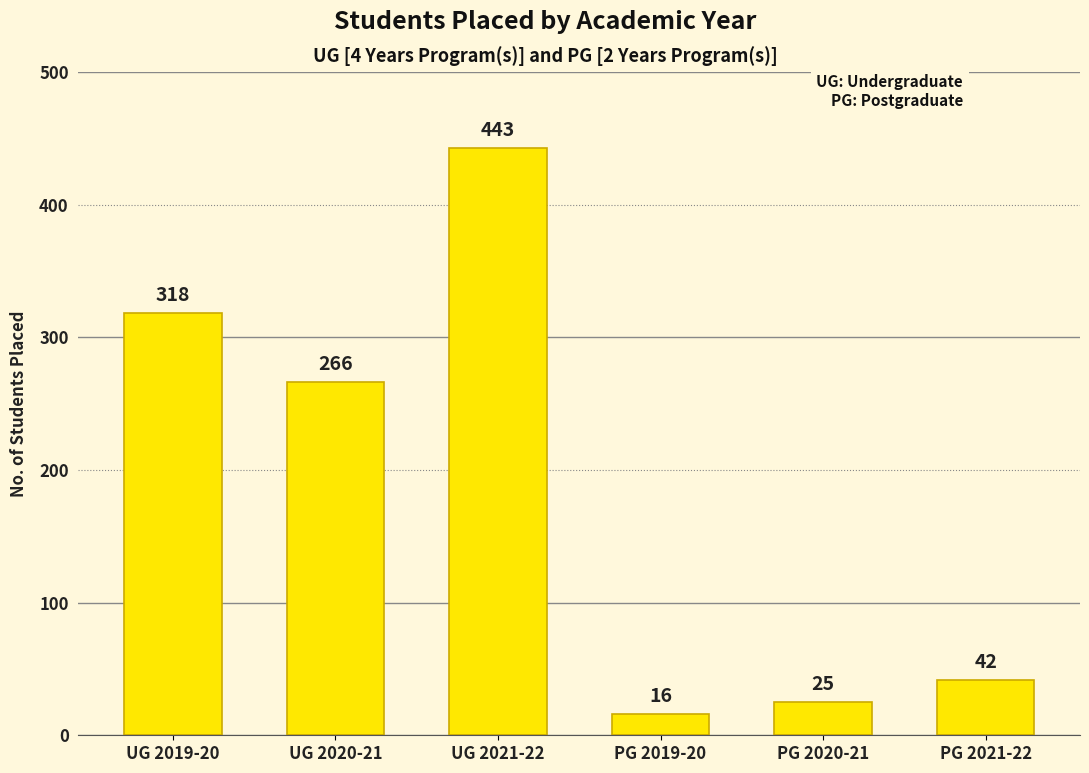

What is the label of the 1st bar from the left?

UG 2019-20